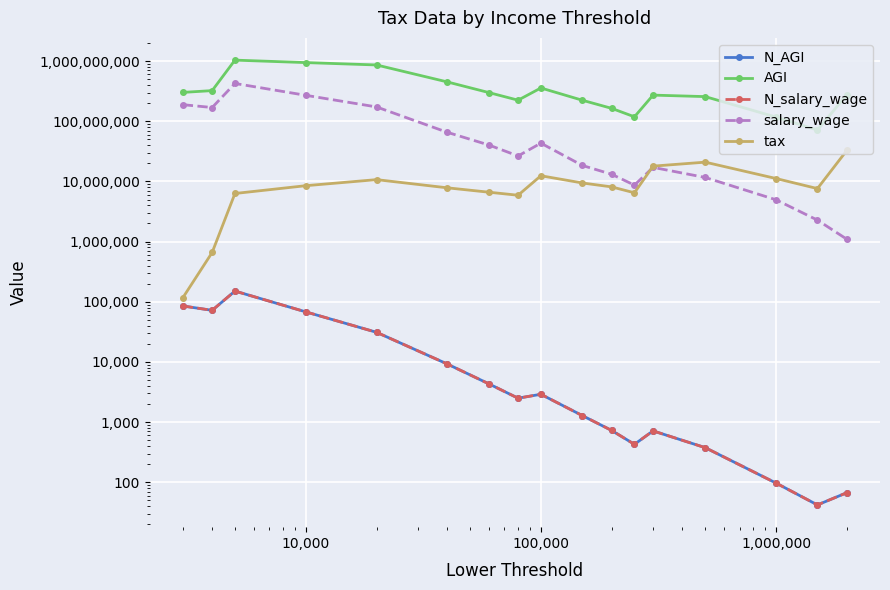

What are all the series names shown in the legend?

N_AGI, AGI, N_salary_wage, salary_wage, tax